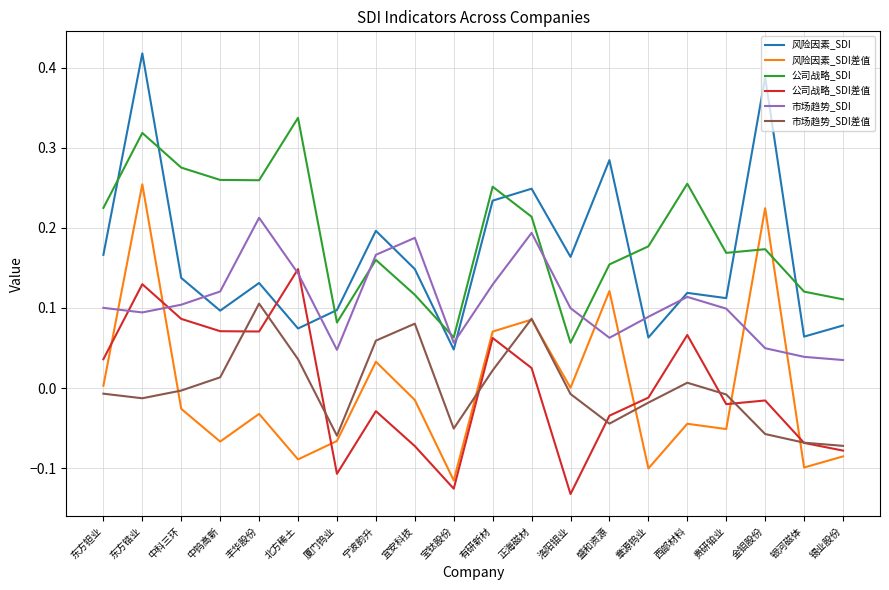

True or false: 市场趋势_SDI差值 and 公司战略_SDI cross at least once.

False